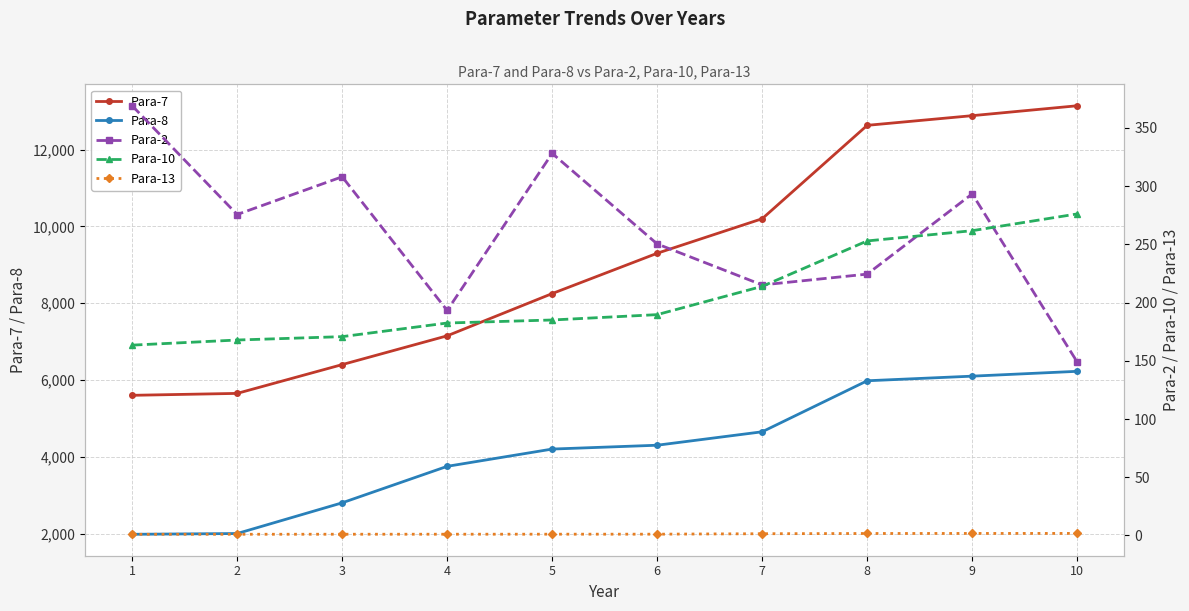

Reading left to right, what are all the values shown in this chart?

Para-7: 5600.0	5650.0	6400.0	7150.0	8250.0	9300.0	10200.0	12632.0	12884.0	13142.0
Para-8: 1980.0	2000.0	2800.0	3750.0	4200.0	4300.0	4650.0	5979.0	6099.0	6225.0
Para-2: 369.1	275.7	308.1	193.3	328.2	250.4	215.2	224.5	293.4	149.0
Para-10: 163.5	167.9	170.8	182.5	185.1	189.7	214.0	253.0	261.8	276.2
Para-13: 1.0	1.1	1.1	1.1	1.1	1.1	1.5	1.7	1.8	1.8